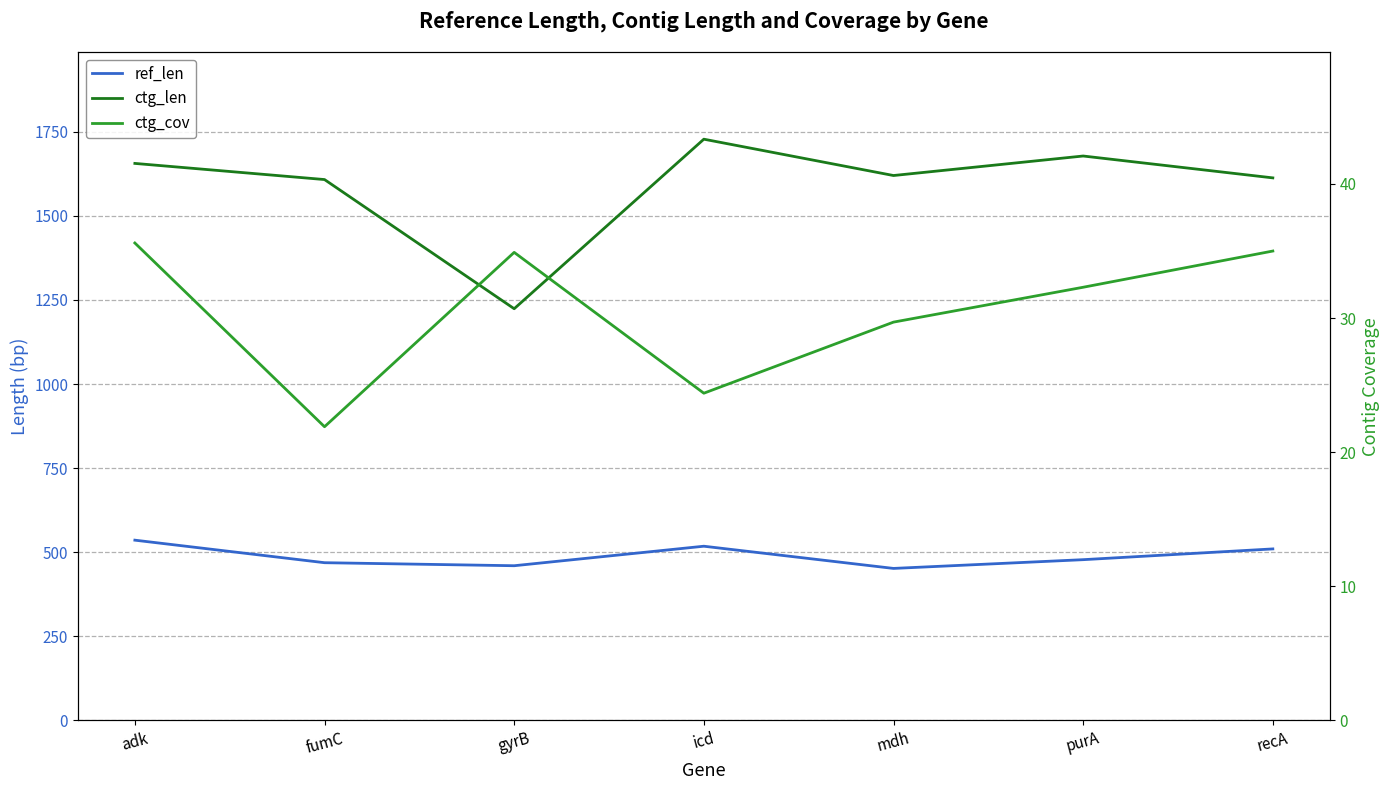

What is the sum of all ref_len values?

3423.0